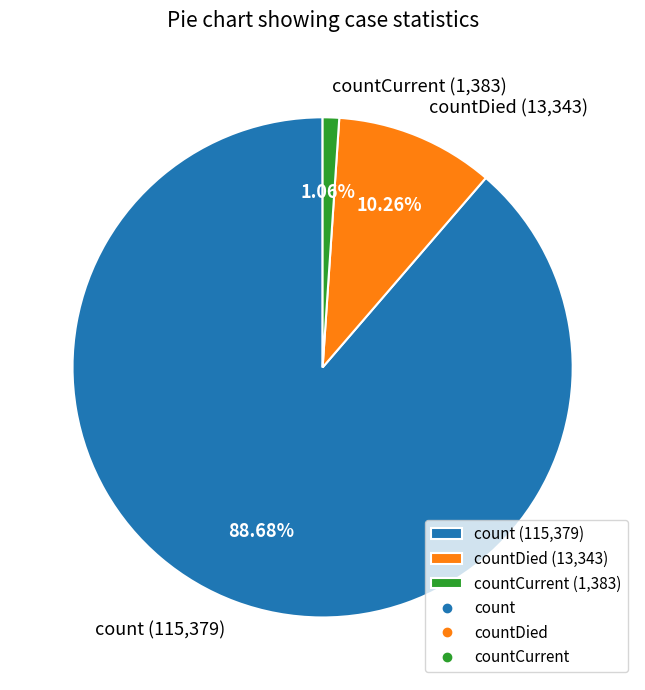

Which slice represents more than half of the pie?

count (115,379)